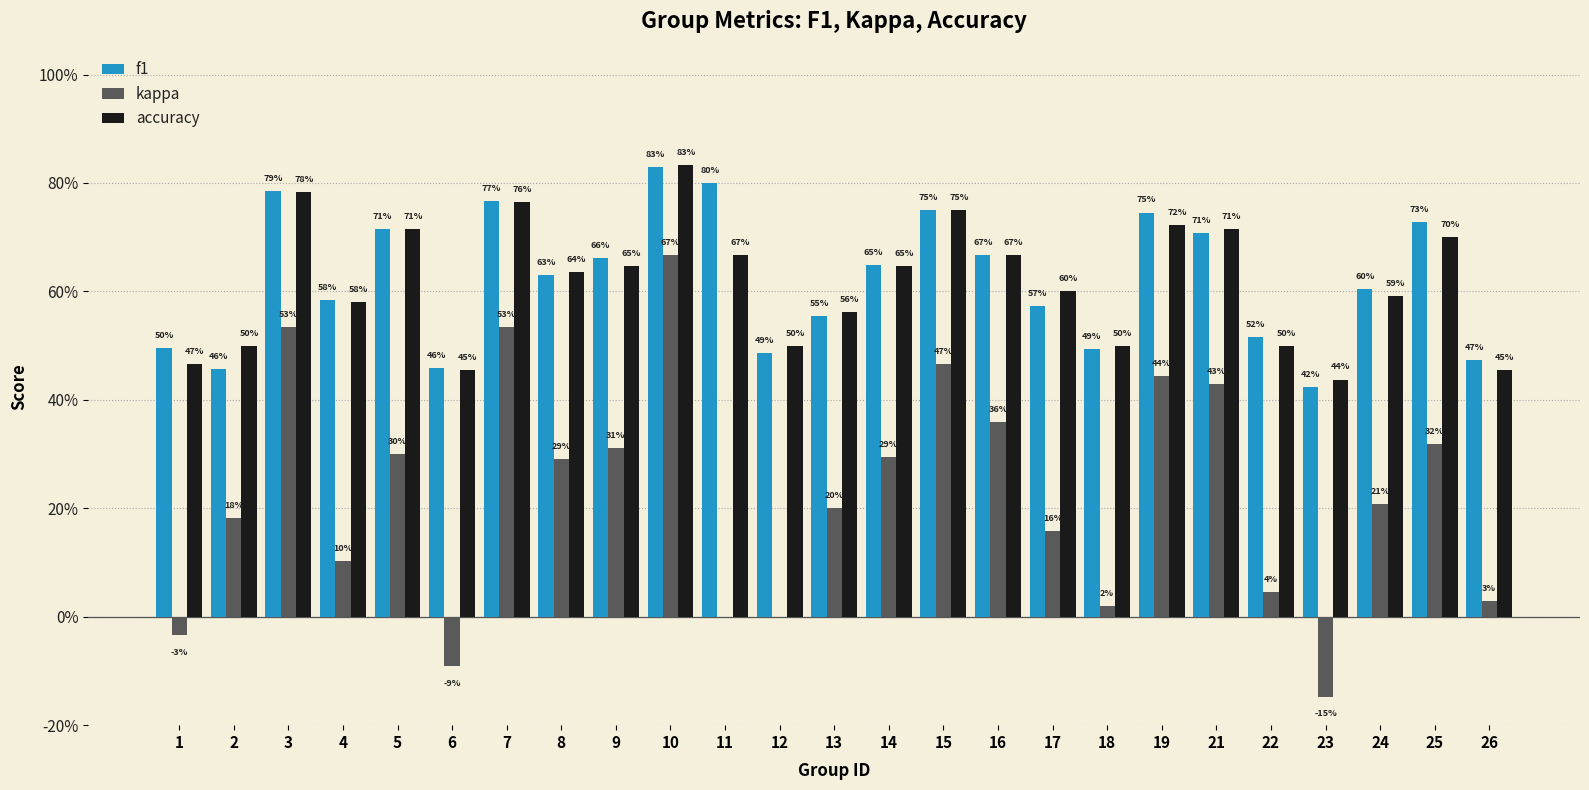

Reading right to left, extract all data points from this chart.

f1: 26=0.5	25=0.7	24=0.6	23=0.4	22=0.5	21=0.7	19=0.7	18=0.5	17=0.6	16=0.7	15=0.8	14=0.6	13=0.6	12=0.5	11=0.8	10=0.8	9=0.7	8=0.6	7=0.8	6=0.5	5=0.7	4=0.6	3=0.8	2=0.5	1=0.5
kappa: 26=0.0	25=0.3	24=0.2	23=-0.1	22=0.0	21=0.4	19=0.4	18=0.0	17=0.2	16=0.4	15=0.5	14=0.3	13=0.2	12=0.0	11=0.0	10=0.7	9=0.3	8=0.3	7=0.5	6=-0.1	5=0.3	4=0.1	3=0.5	2=0.2	1=-0.0
accuracy: 26=0.5	25=0.7	24=0.6	23=0.4	22=0.5	21=0.7	19=0.7	18=0.5	17=0.6	16=0.7	15=0.8	14=0.6	13=0.6	12=0.5	11=0.7	10=0.8	9=0.6	8=0.6	7=0.8	6=0.5	5=0.7	4=0.6	3=0.8	2=0.5	1=0.5